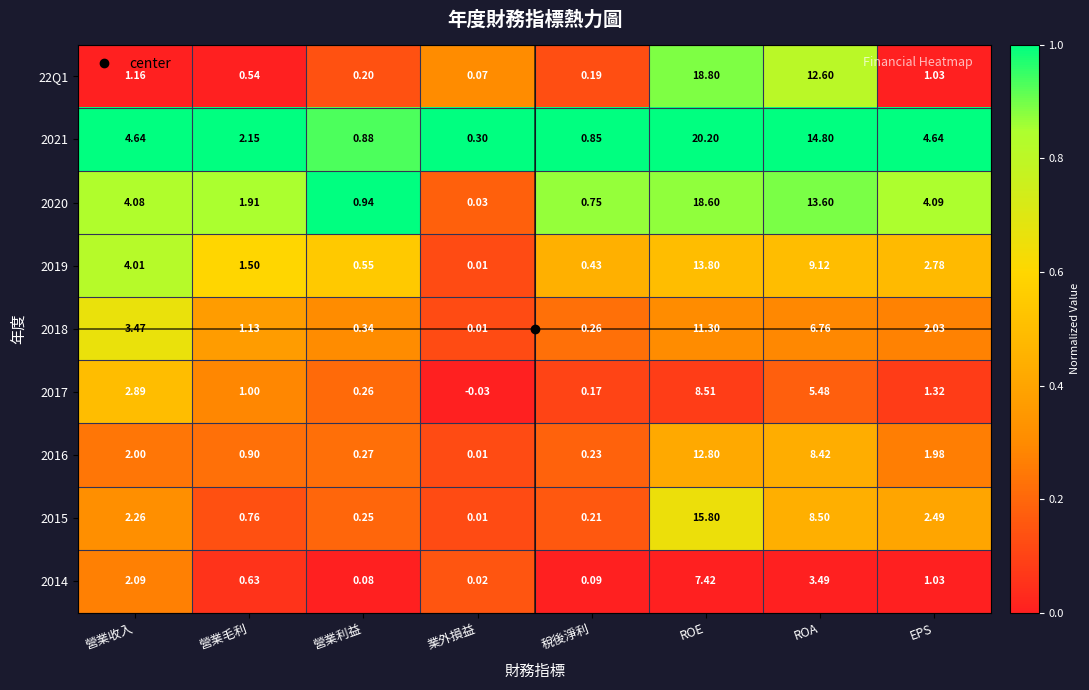

Between ROE and ROA, which series saw the biggest shift?

2015